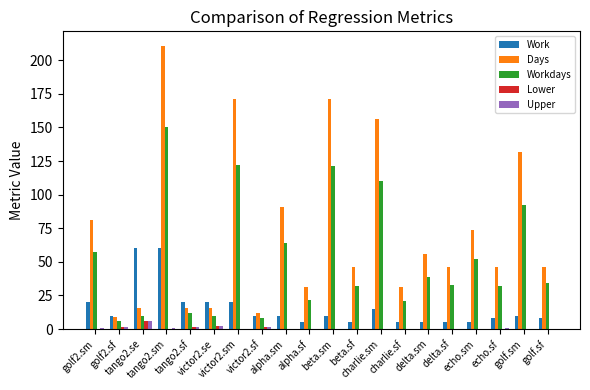

Which series has the largest total across all categories?

Days